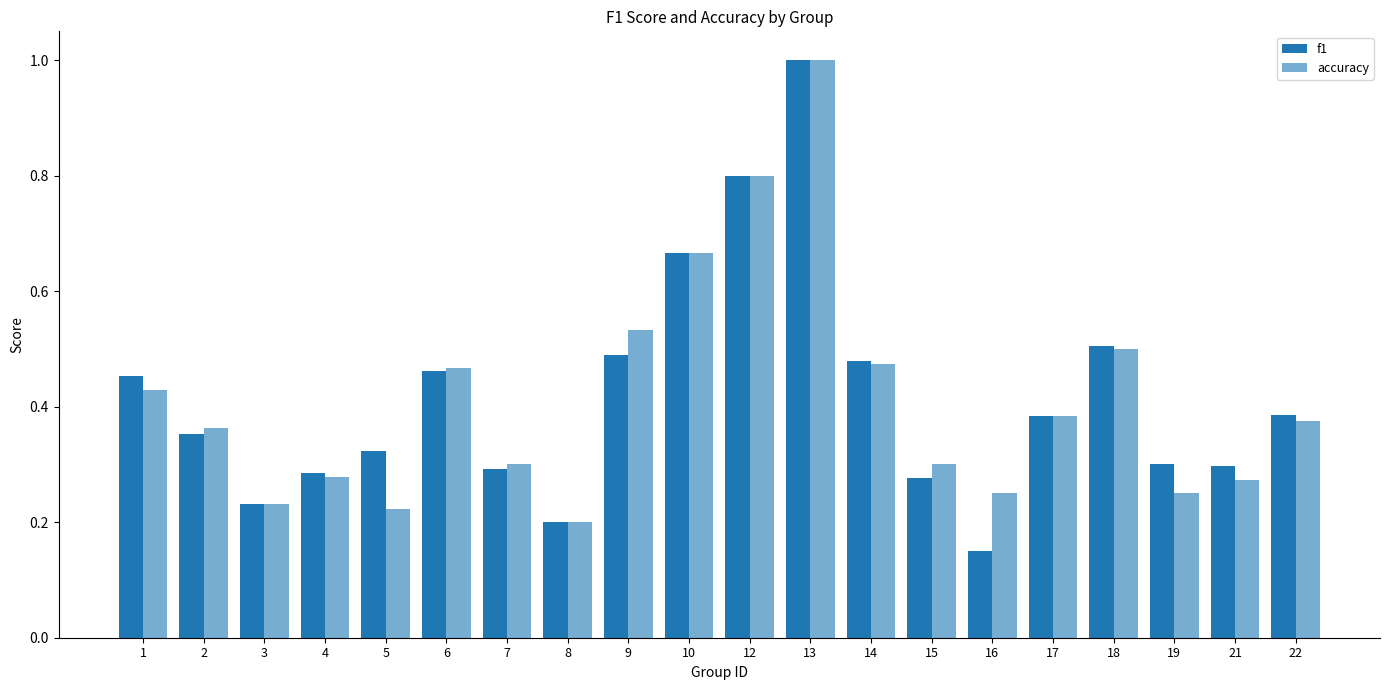

Reading left to right, transcribe all the data shown in this chart.

f1: 0.5	0.4	0.2	0.3	0.3	0.5	0.3	0.2	0.5	0.7	0.8	1.0	0.5	0.3	0.2	0.4	0.5	0.3	0.3	0.4
accuracy: 0.4	0.4	0.2	0.3	0.2	0.5	0.3	0.2	0.5	0.7	0.8	1.0	0.5	0.3	0.2	0.4	0.5	0.2	0.3	0.4